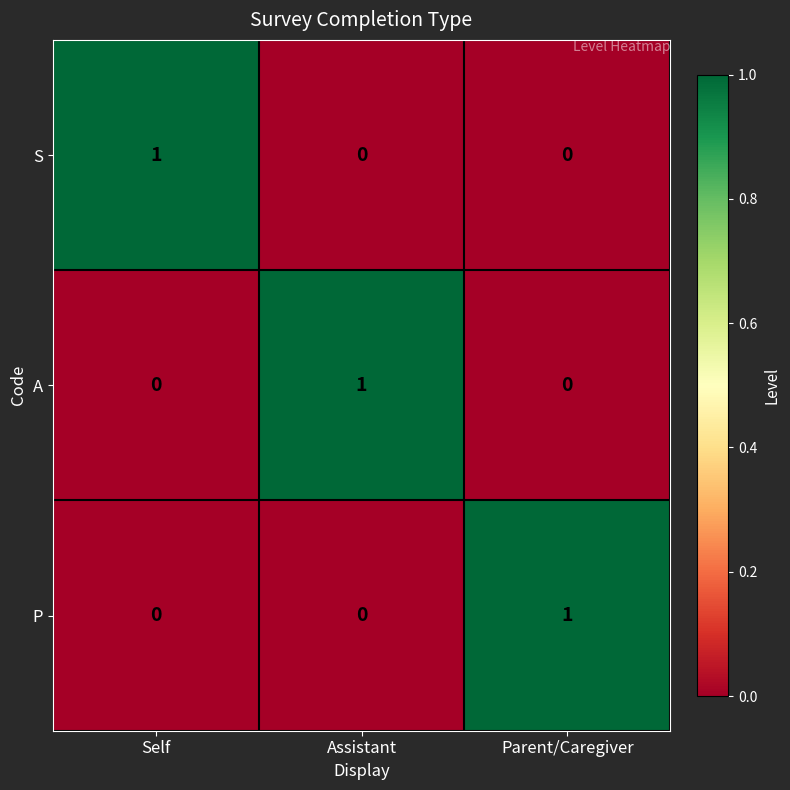

What is the total value across all series at Self?

1